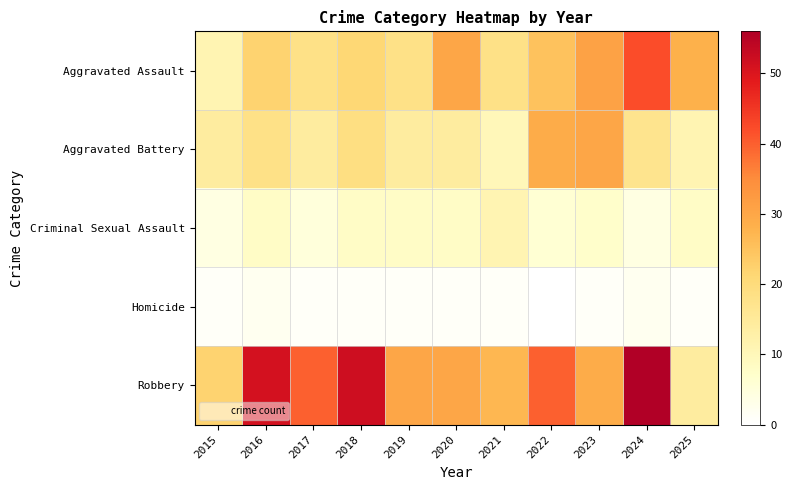

Reading right to left, transcribe all the data shown in this chart.

Aggravated Assault: 2025=28	2024=42	2023=31	2022=25	2021=18	2020=30	2019=18	2018=21	2017=18	2016=22	2015=11
Aggravated Battery: 2025=11	2024=17	2023=30	2022=29	2021=10	2020=14	2019=14	2018=19	2017=14	2016=18	2015=14
Criminal Sexual Assault: 2025=8	2024=4	2023=7	2022=6	2021=11	2020=8	2019=8	2018=8	2017=5	2016=8	2015=4
Homicide: 2025=1	2024=2	2023=1	2022=0	2021=1	2020=1	2019=1	2018=1	2017=1	2016=2	2015=1
Robbery: 2025=14	2024=56	2023=29	2022=40	2021=27	2020=30	2019=30	2018=52	2017=40	2016=51	2015=22